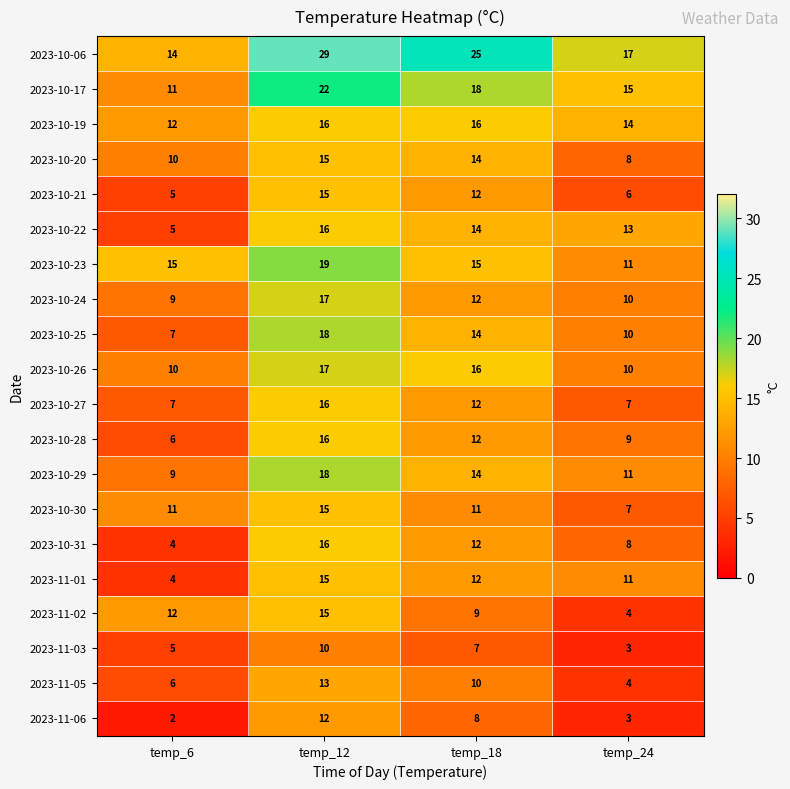

What is the difference between the 2023-10-31 values at temp_24 and temp_12?

8